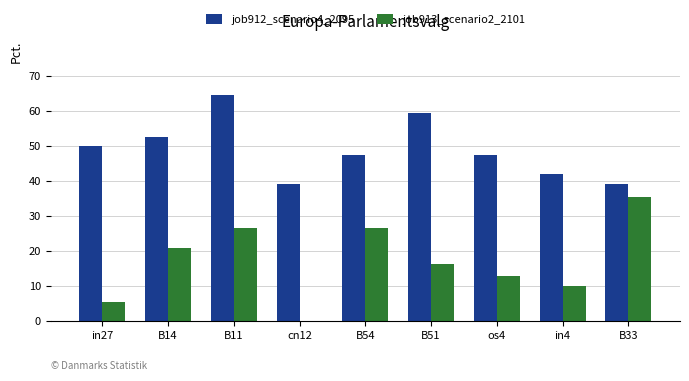

The value of job912_scenario4_2095 at B54 is 0.8. True or false?

False